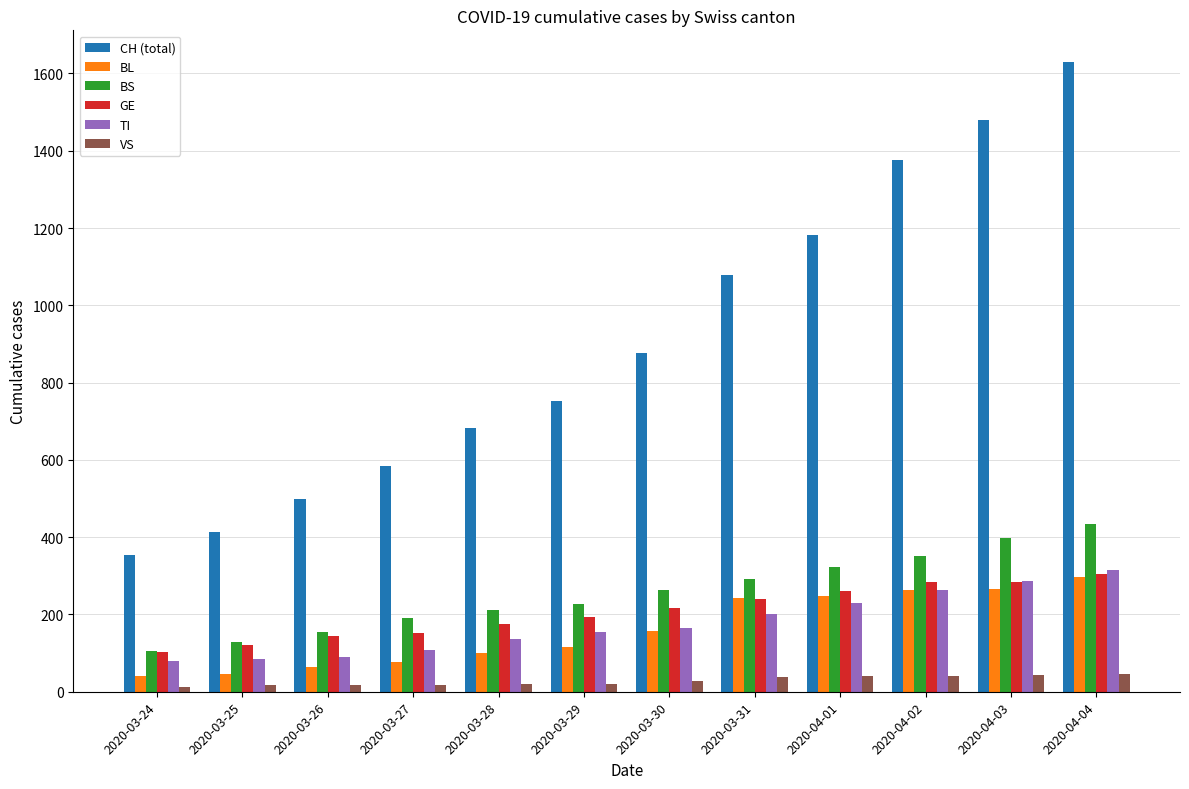

Is it true that CH (total) equals 1376 at 2020-04-02?

True